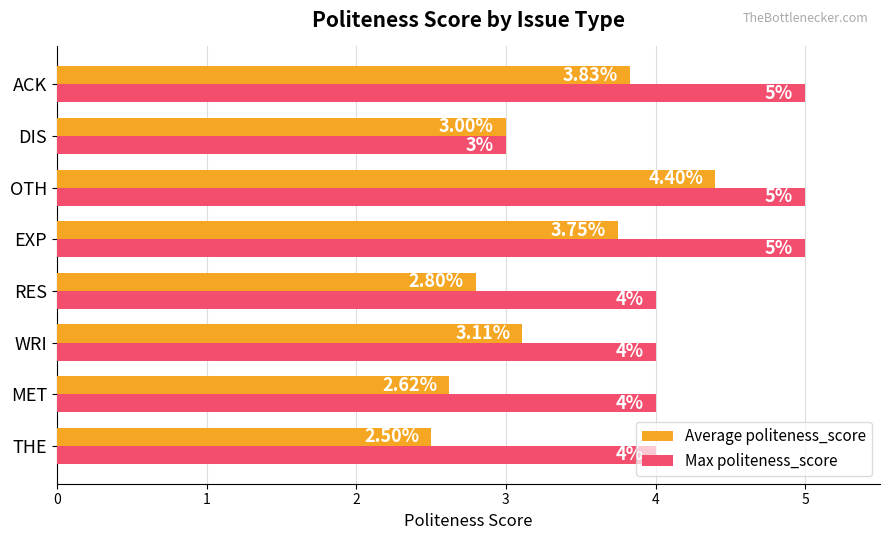

At which label is Average politeness_score closest to 3?

DIS